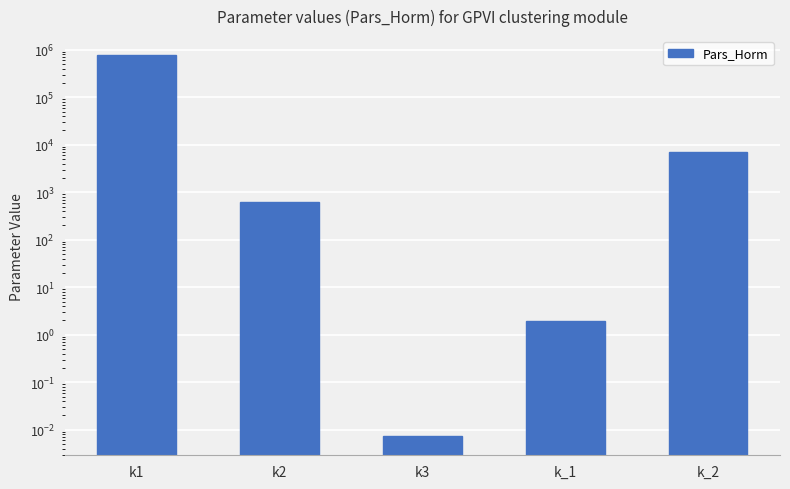

What is the greatest value displayed?

767354.8